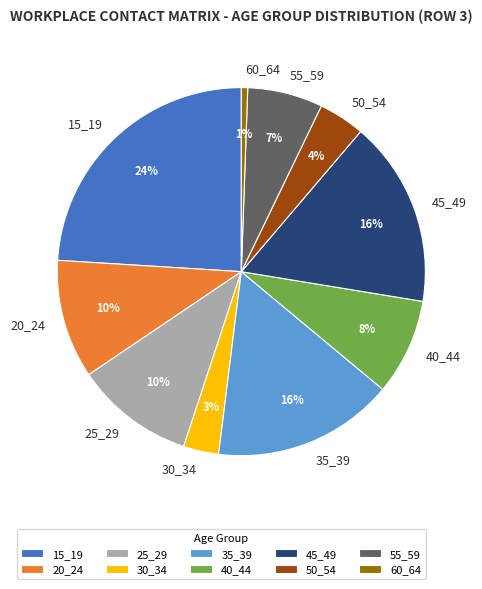

Do 35_39 and 25_29 together represent more than half of the pie?

No